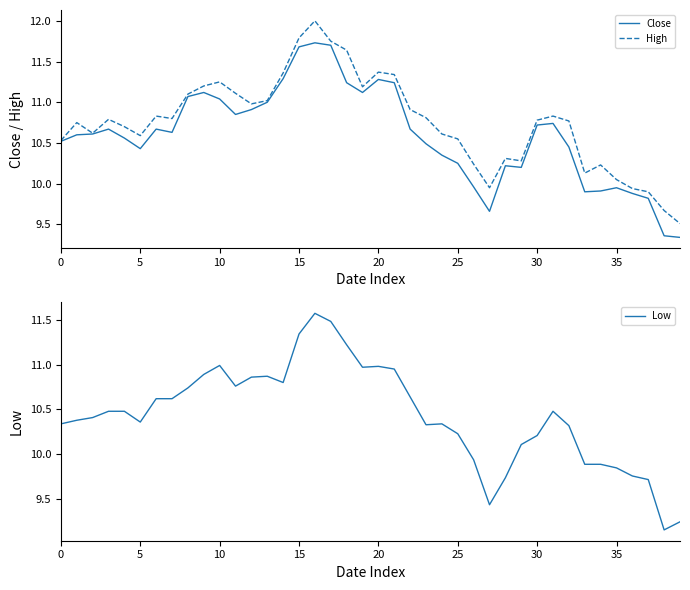

What is the difference between the second highest and second lowest values in the High series?

2.1